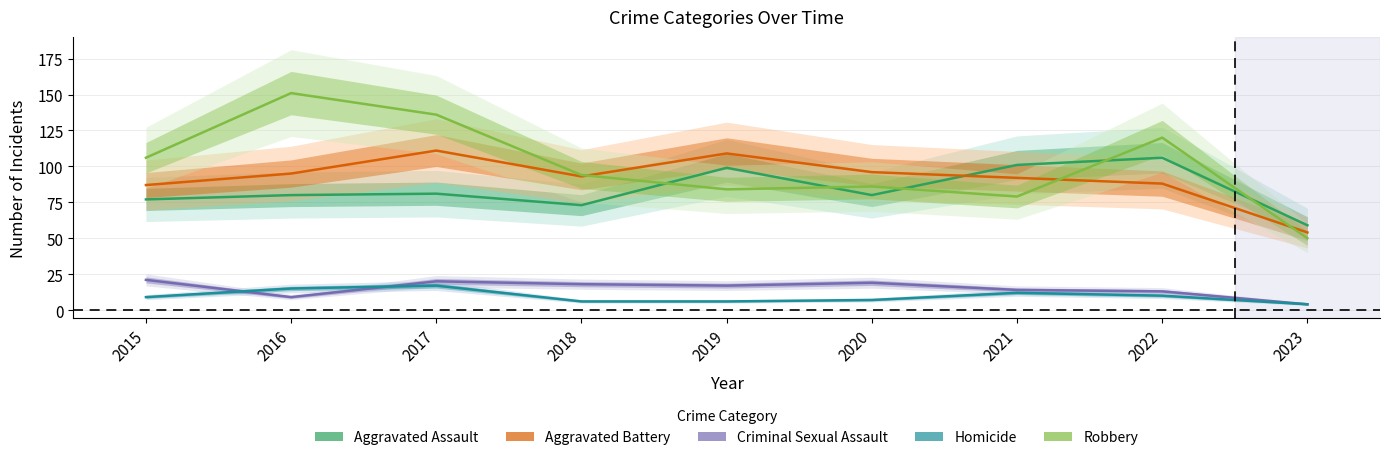

What is the minimum value for Homicide?

4